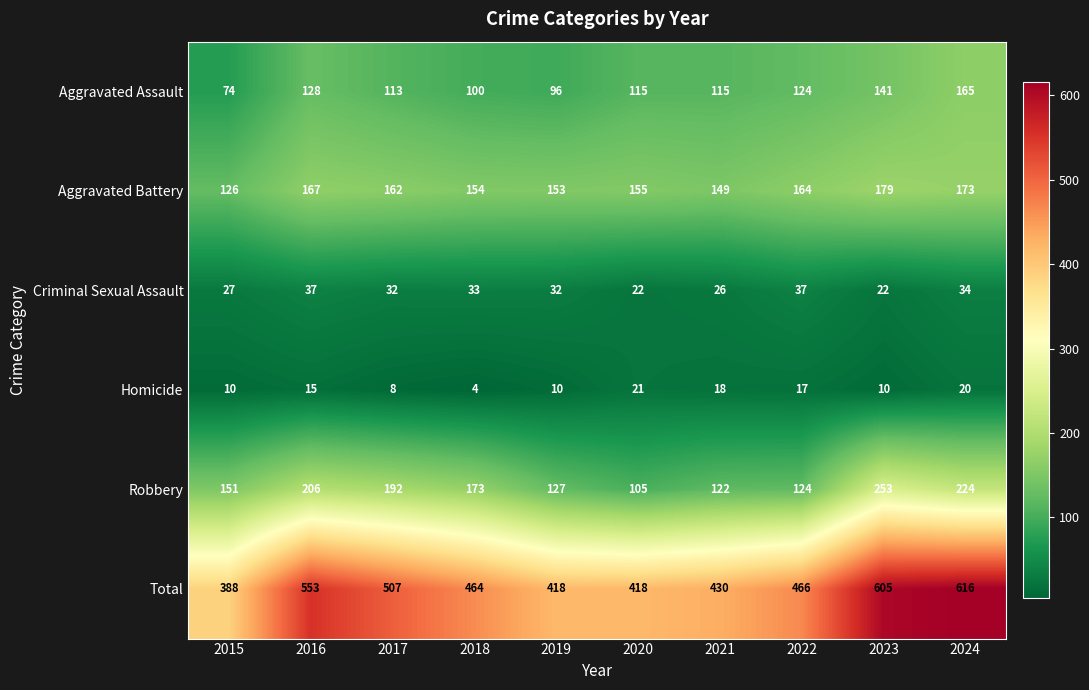

Is it true that Criminal Sexual Assault equals 64 at 2022?

False